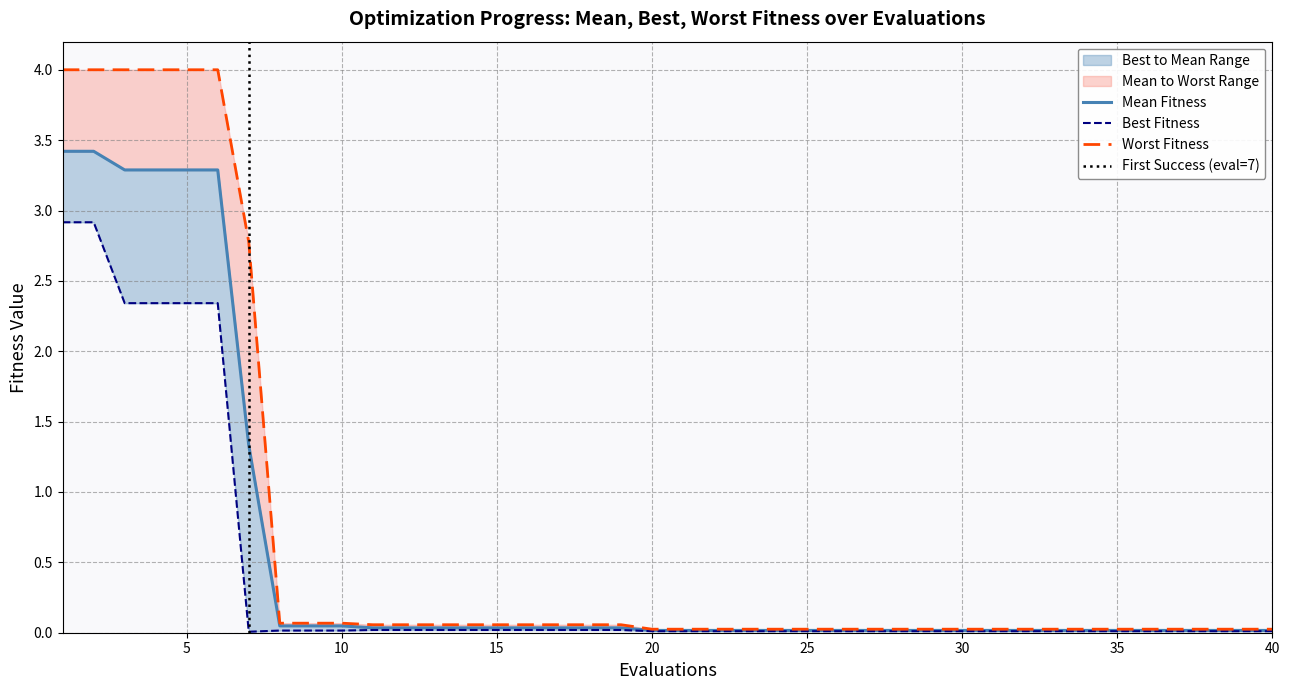

Where is best nearest to the value 1?

11